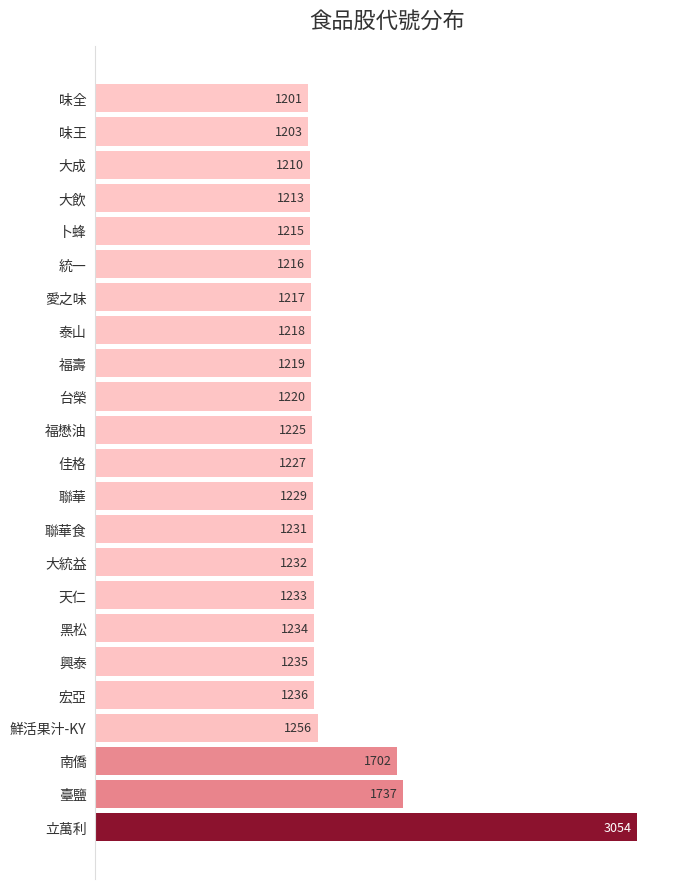

How many values are below 1227?

11